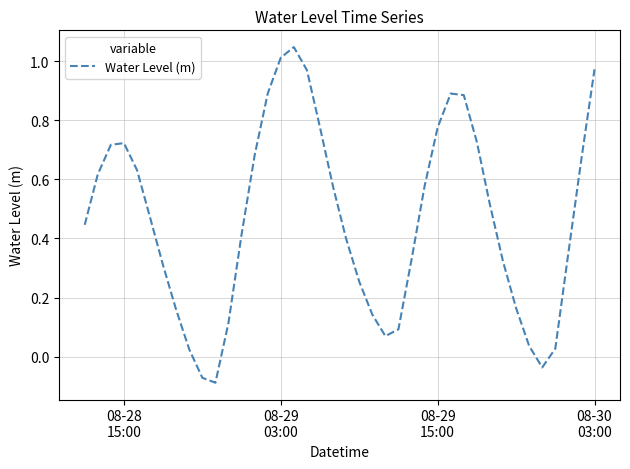

What is the difference between the maximum and minimum values?

1.1